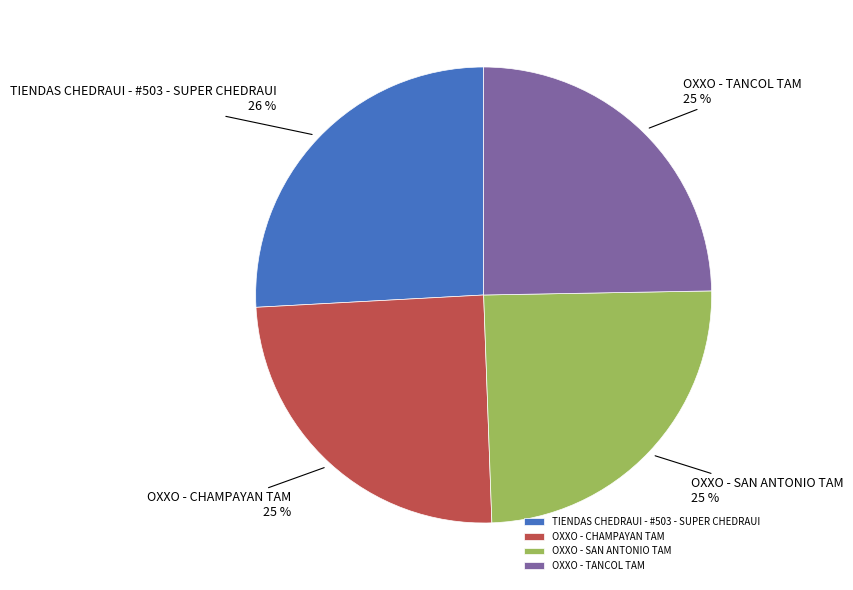

How many slices are in this pie chart?

4